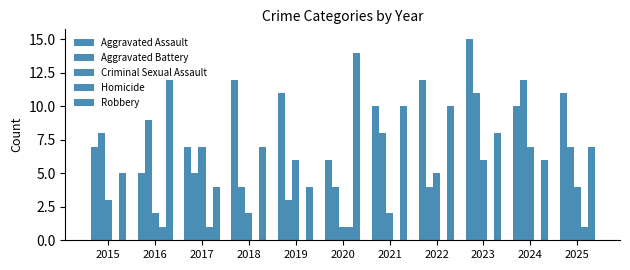

How many data points in Criminal Sexual Assault are less than 4?

5